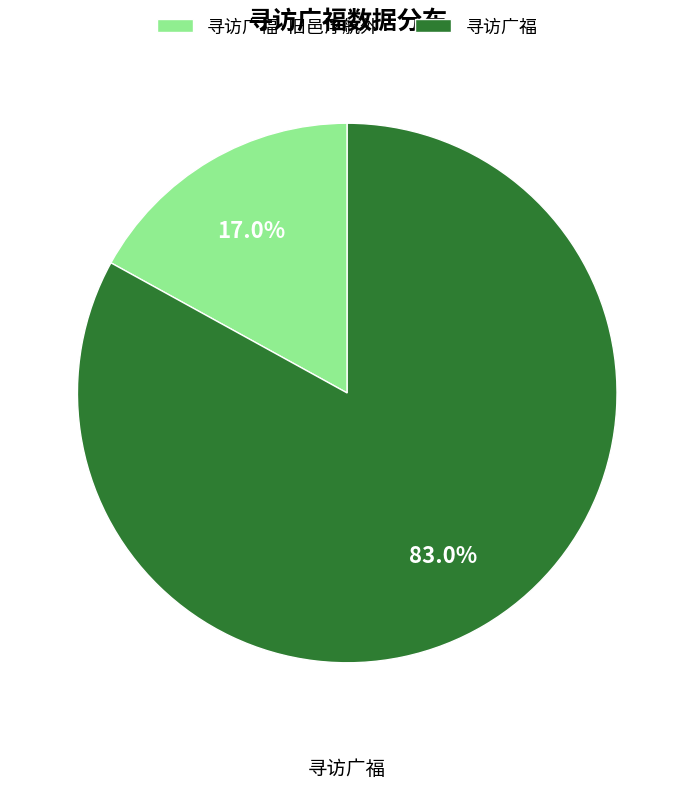

To the nearest percent, what is the combined percentage of 寻访广福 and 寻访广福·旧邑浮航外?

100%